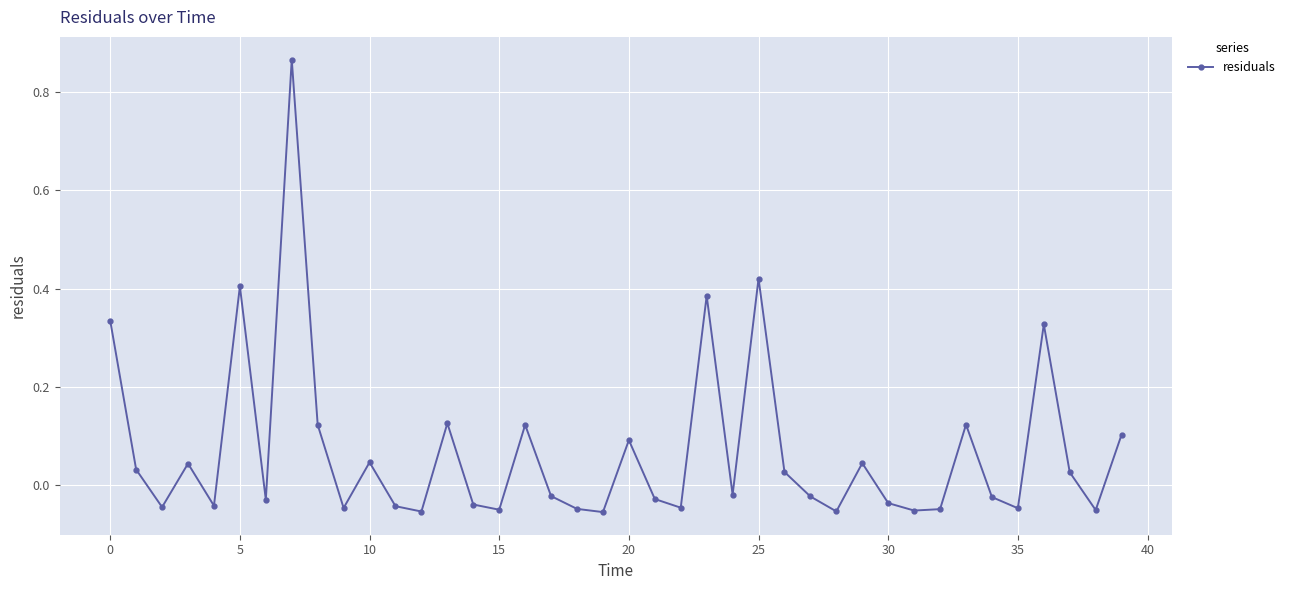

Does the chart have visible grid lines?

Yes